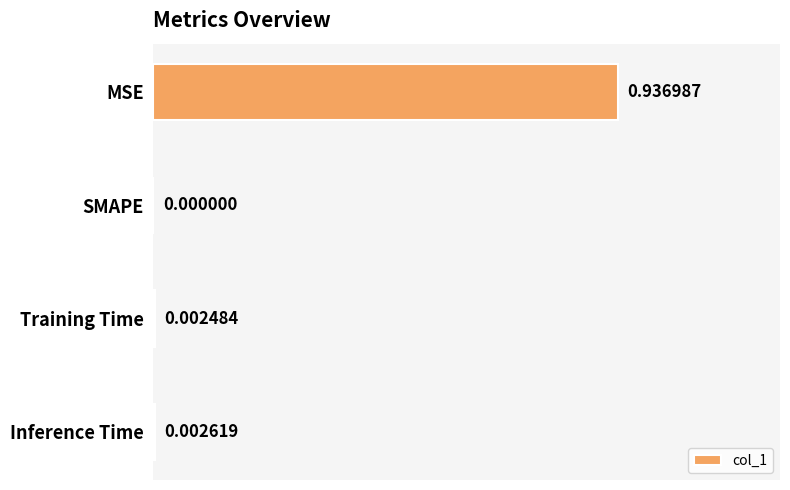

At which label is the value closest to 0?

SMAPE